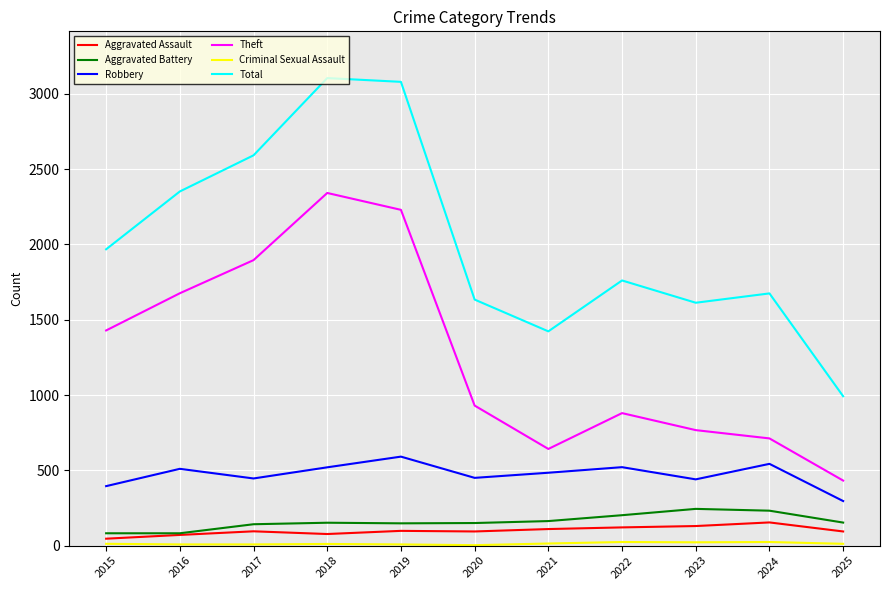

True or false: Aggravated Battery and Total intersect in this chart.

False